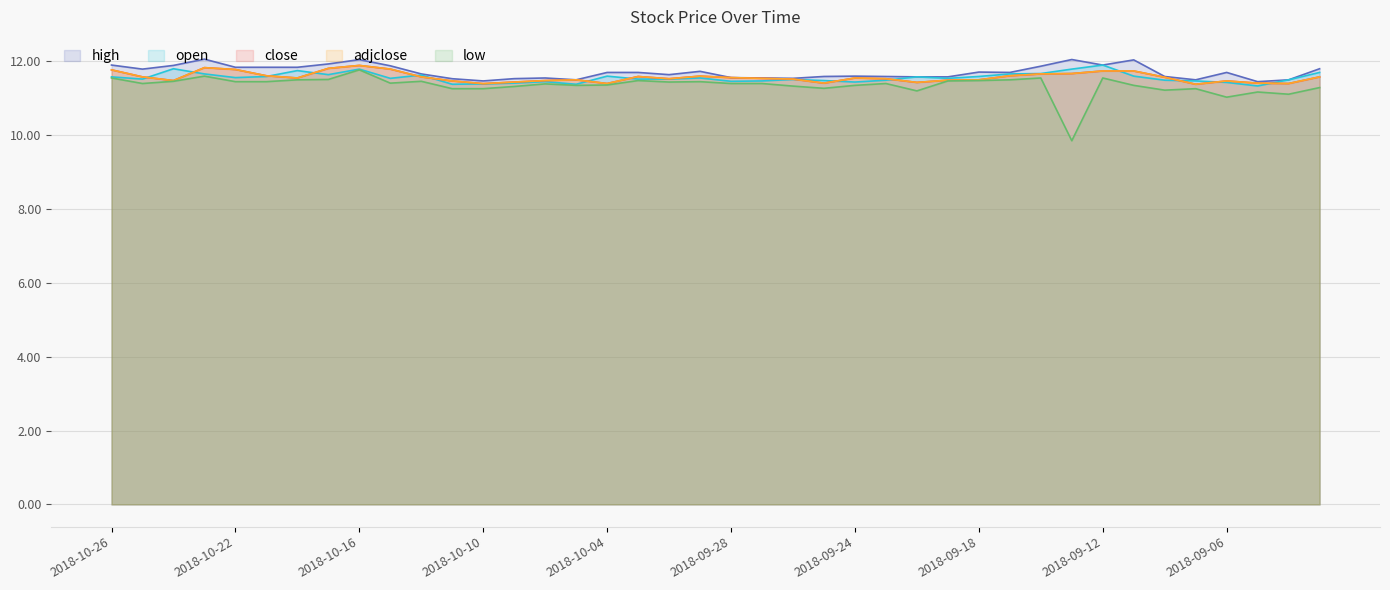

True or false: open and low intersect in this chart.

False